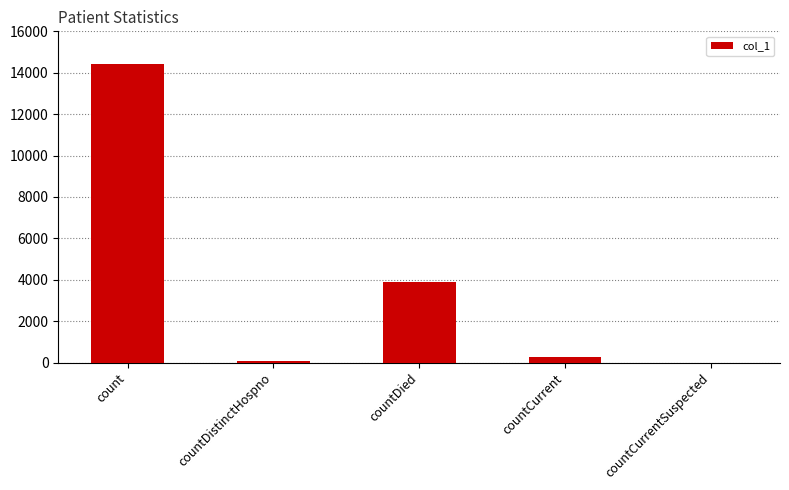

Are the bars horizontal?

No